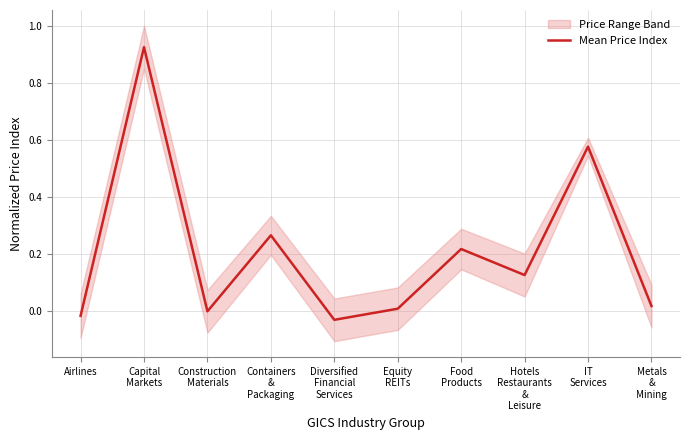

The chart shows a value of 0.5 at Containers
&
Packaging. True or false?

False